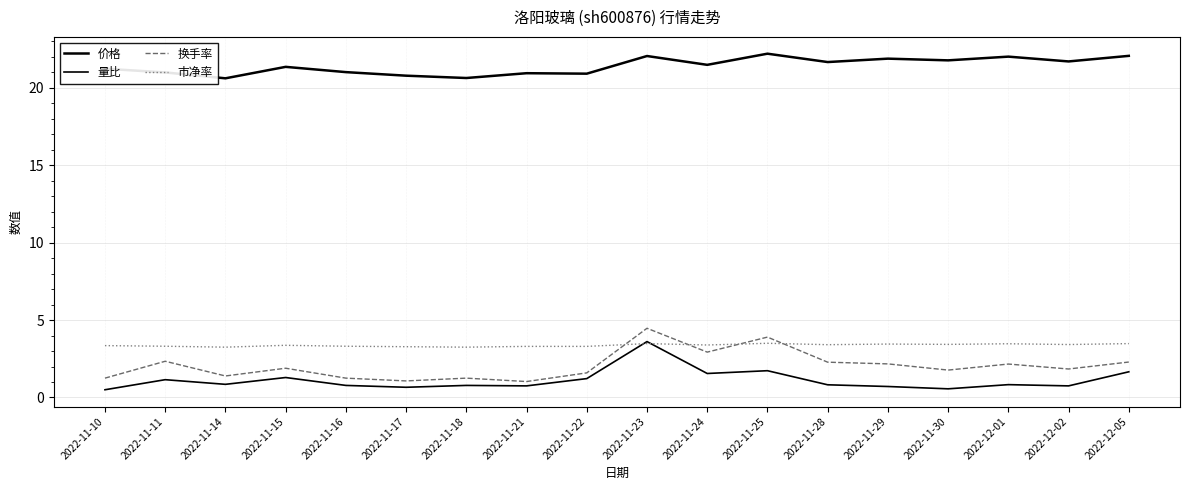

Rank the series by their maximum value, from highest to lowest.

价格, 换手率, 量比, 市净率